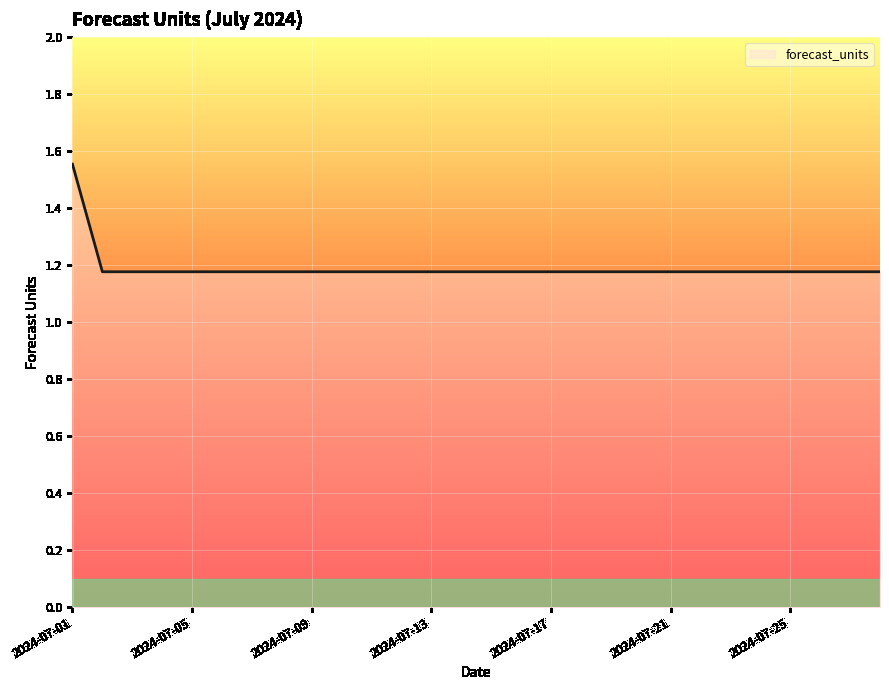

How many lines are shown in the chart?

1